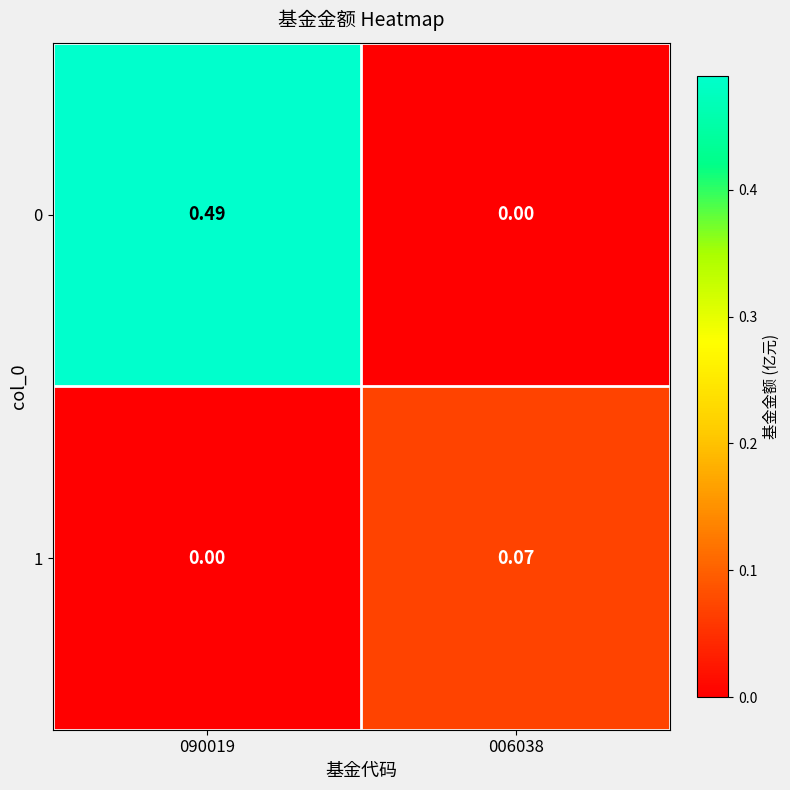

Is the value of 0 at 090019 greater than the value of 1 at 090019?

Yes